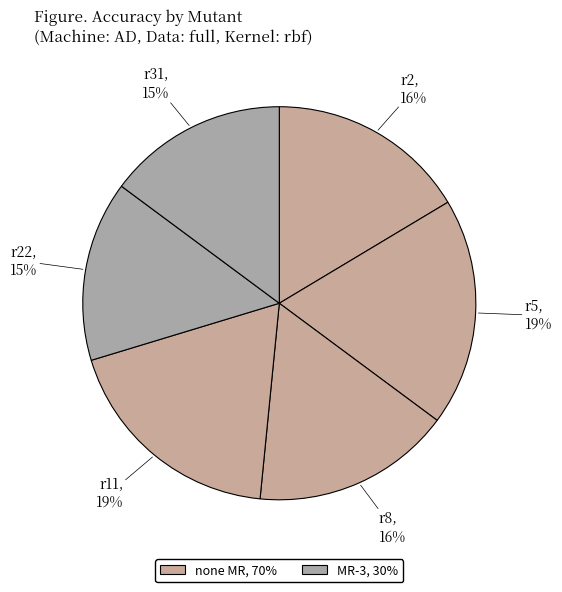

How many segments does this pie chart have?

6